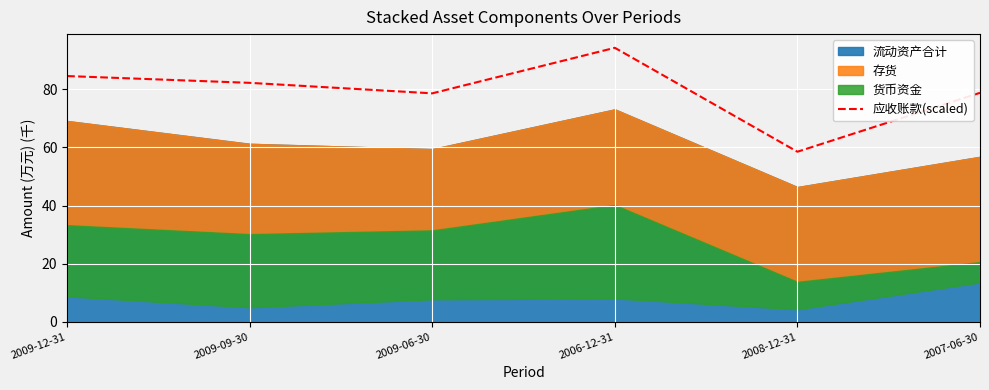

What is the maximum value shown in the chart?

94.3